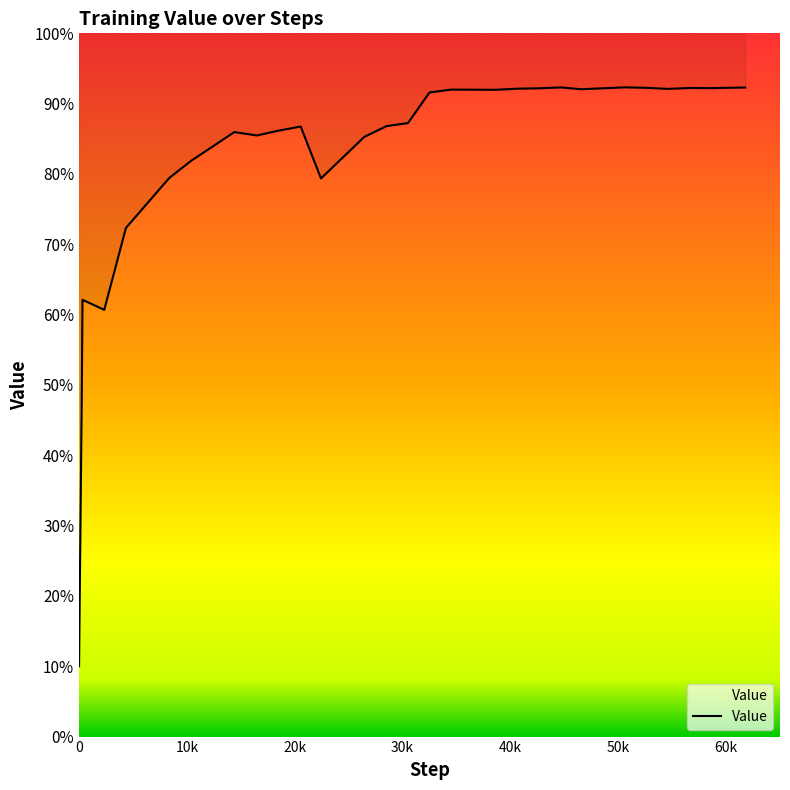

Reading left to right, extract all data points from this chart.

0=0.1	250=0.5	320=0.6	2336=0.6	4348=0.7	8367=0.8	10399=0.8	14401=0.9	16504=0.9	18415=0.9	20553=0.9	22435=0.8	26455=0.9	28516=0.9	30502=0.9	32492=0.9	34499=0.9	38551=0.9	40662=0.9	42594=0.9	44688=0.9	46563=0.9	50586=0.9	52625=0.9	54605=0.9	56620=0.9	58636=0.9	61774=0.9